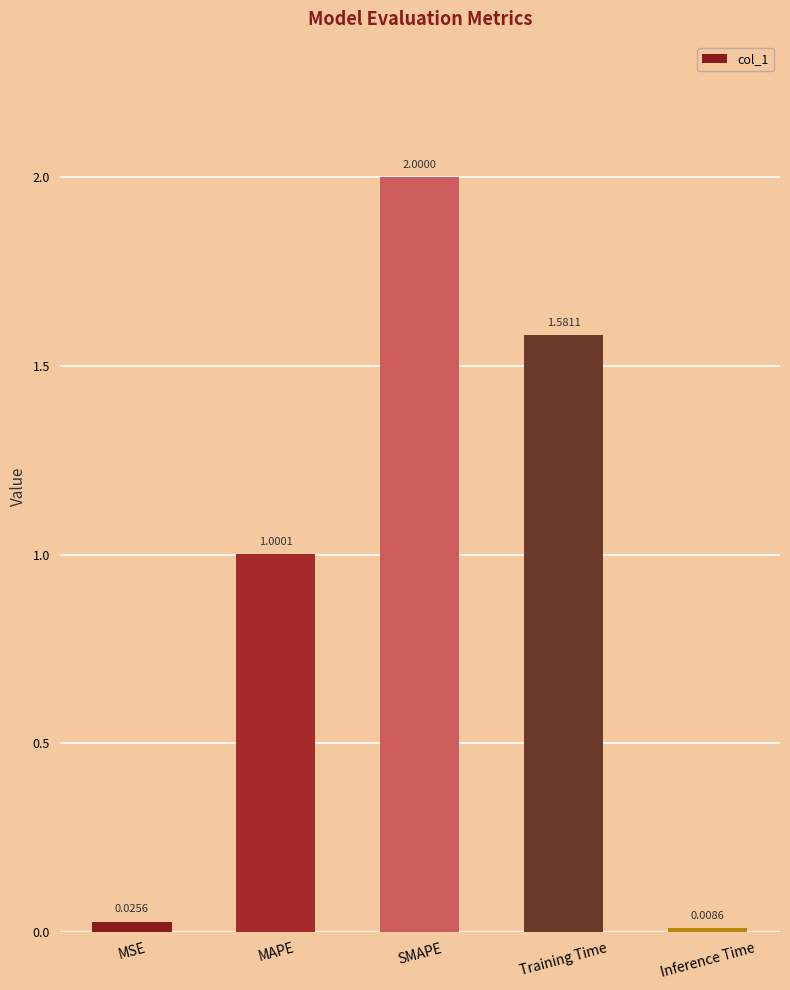

Which label corresponds to the smallest value in the chart?

Inference Time